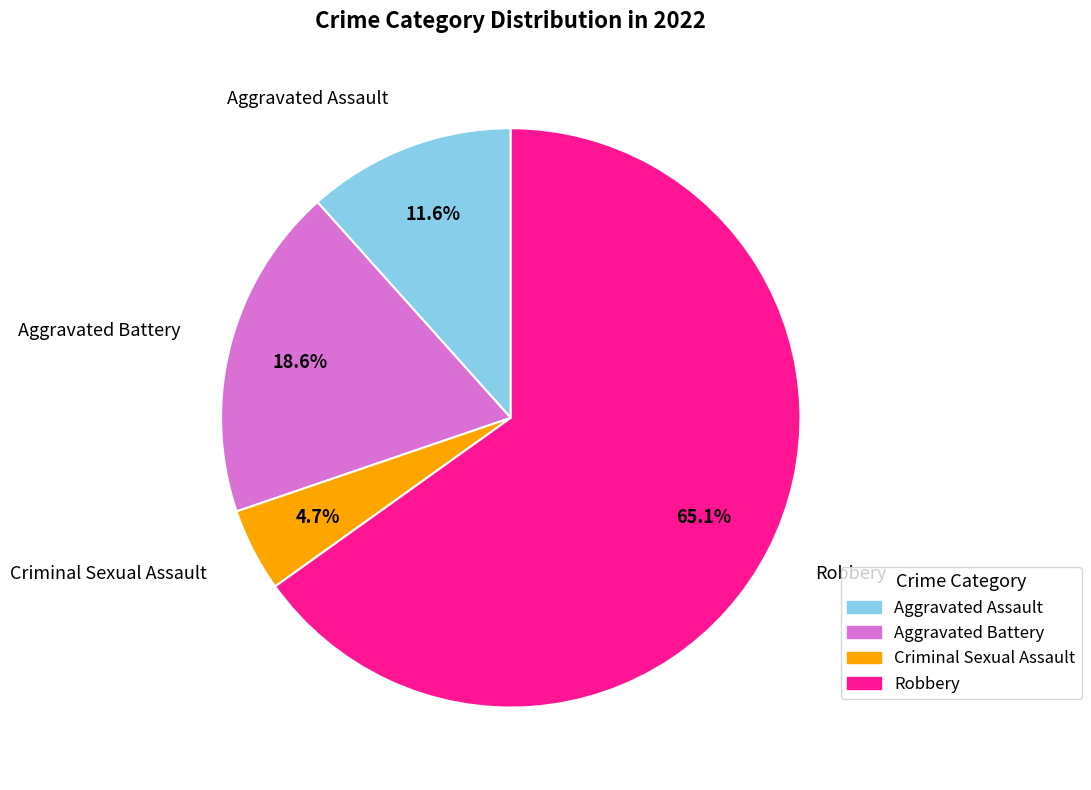

To the nearest percent, what is the combined percentage of Aggravated Assault and Aggravated Battery?

30%